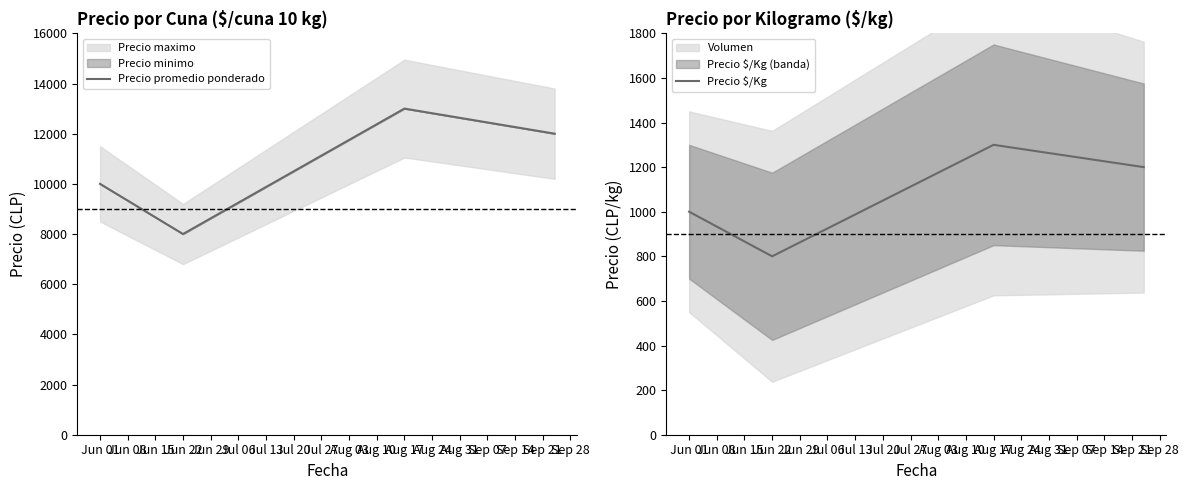

True or false: Precio promedio ponderado and Precio $/Kg intersect in this chart.

False